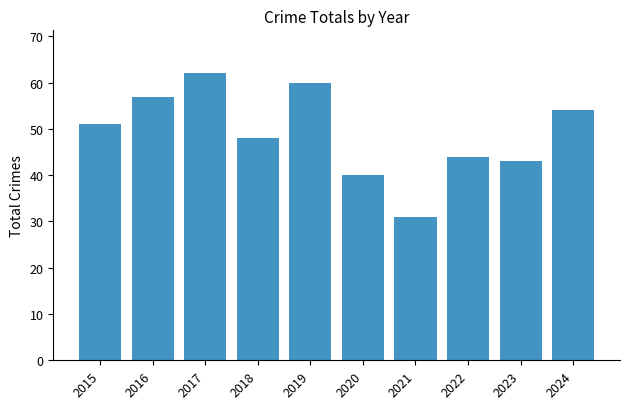

Does the chart contain stacked bars?

No